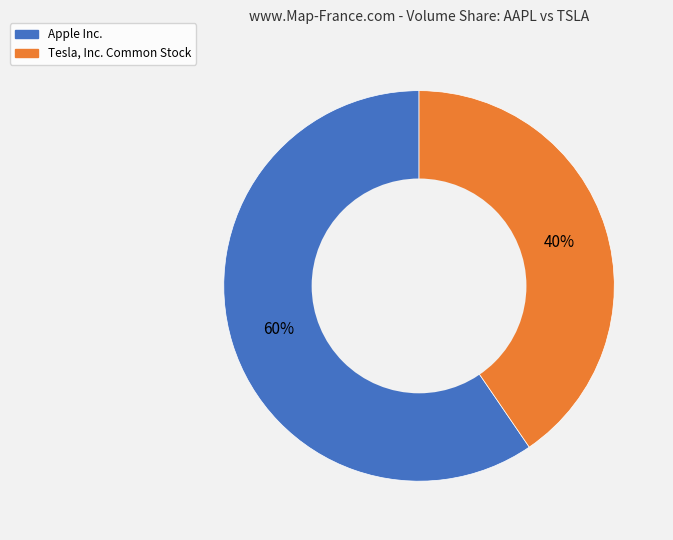

Is there any slice that represents more than half of the pie?

Yes